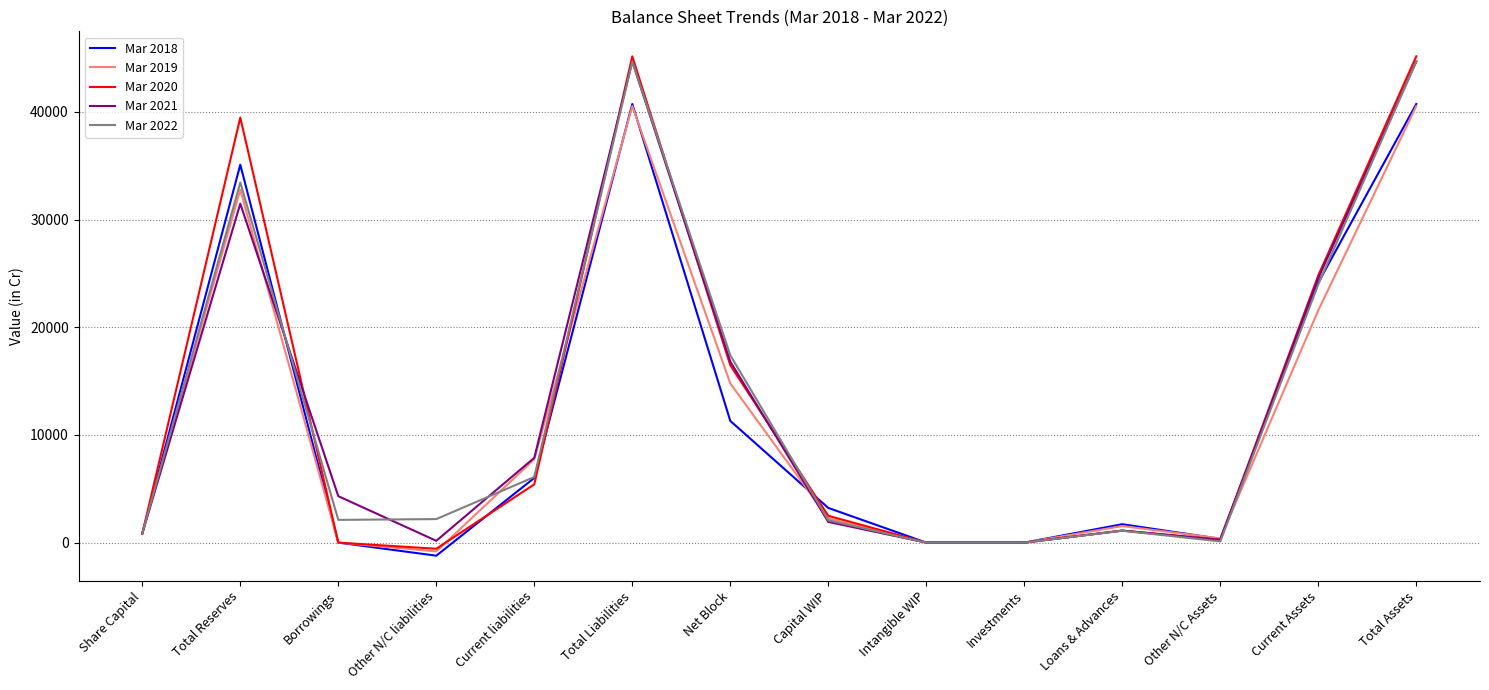

Which series has the widest spread of values?

Mar 2020